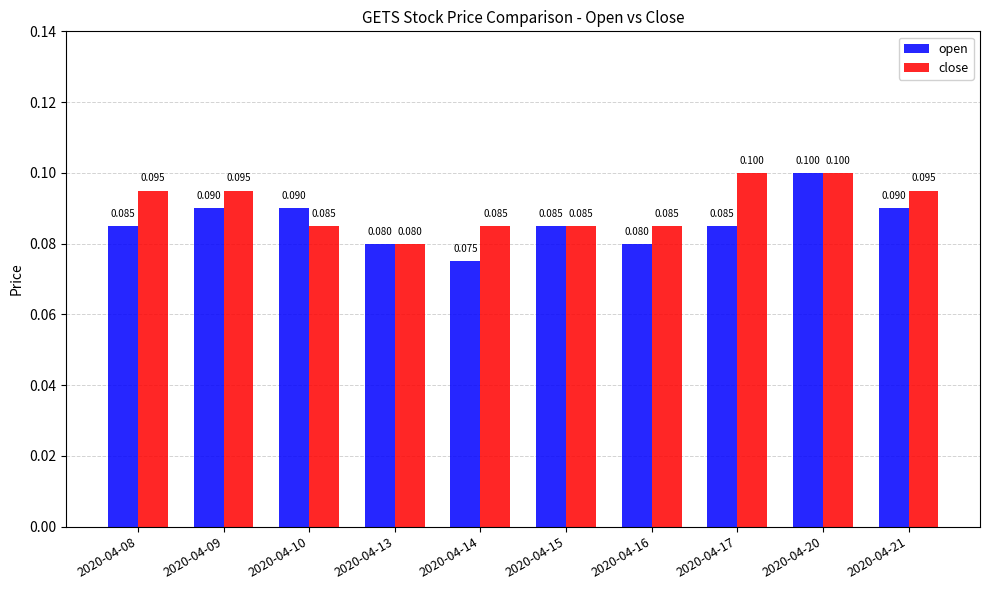

Does the chart contain any negative values?

No